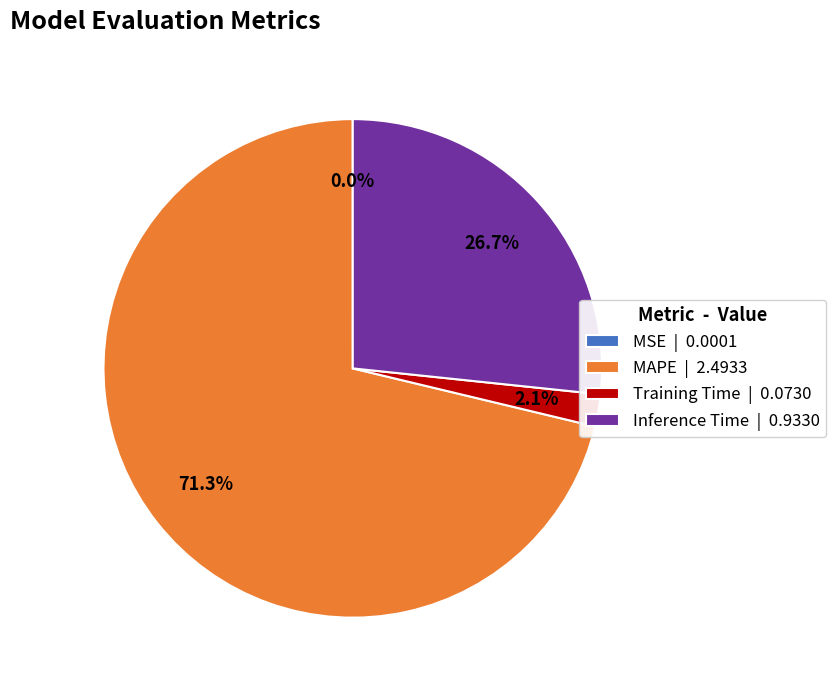

Does any single category account for the majority?

Yes